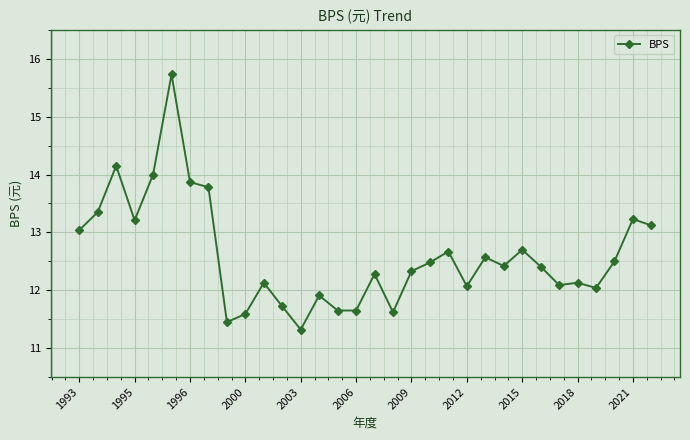

Count the number of data series in this chart.

1